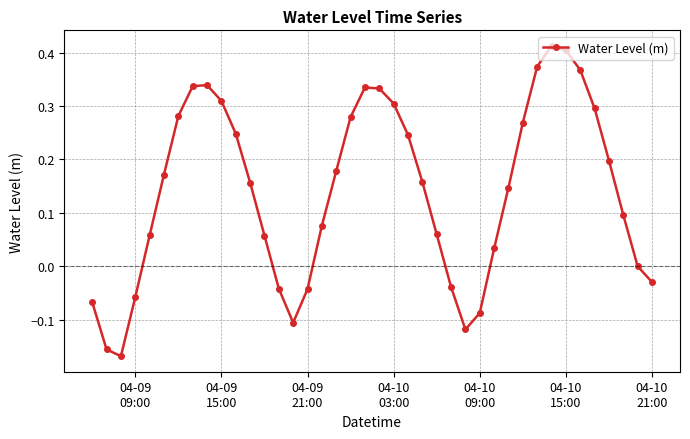

What is the sum of all values?

5.6